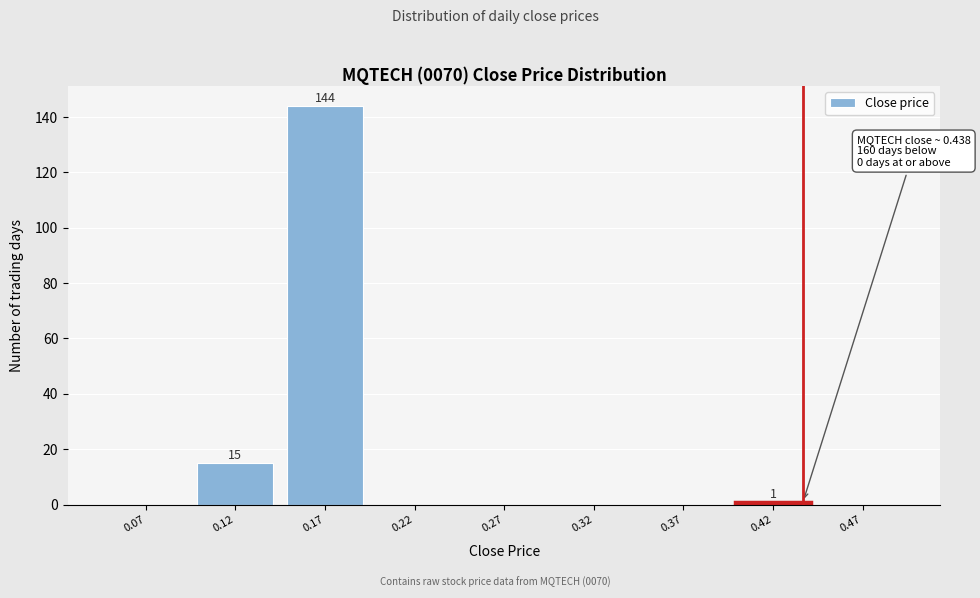

Over which range of the x-axis is the bar tallest?

0.15 to 0.20